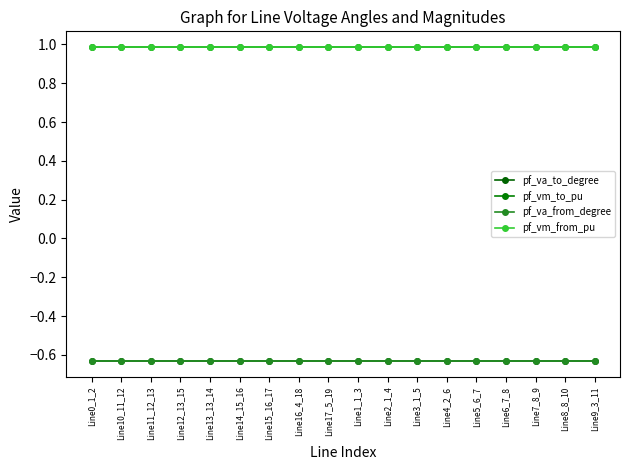

What value does the pf_vm_from_pu series have at Line0_1_2?

1.0